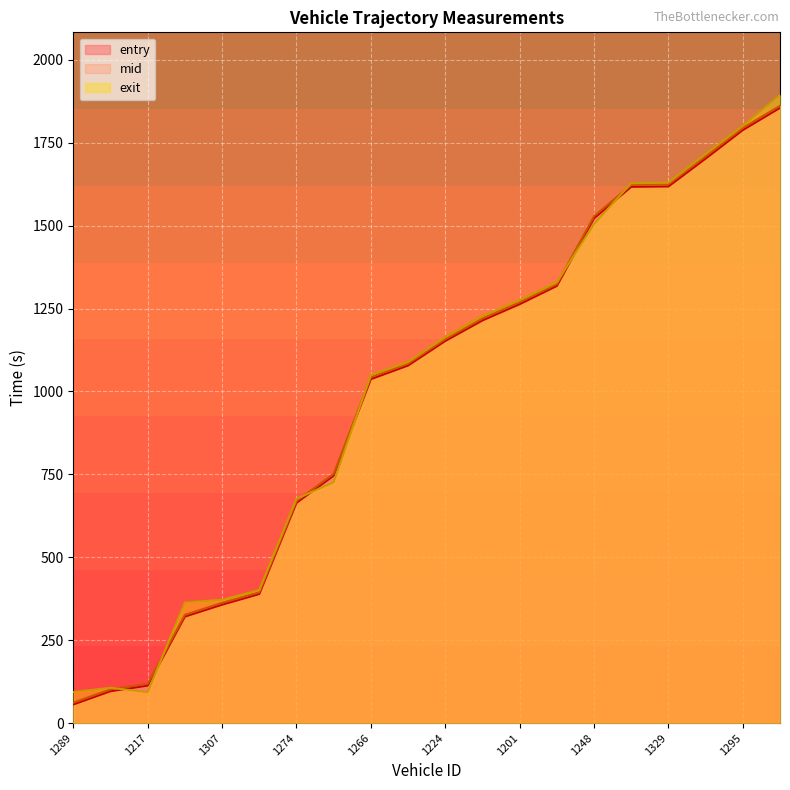

Where do exit and mid first cross each other?

1336 and 1217